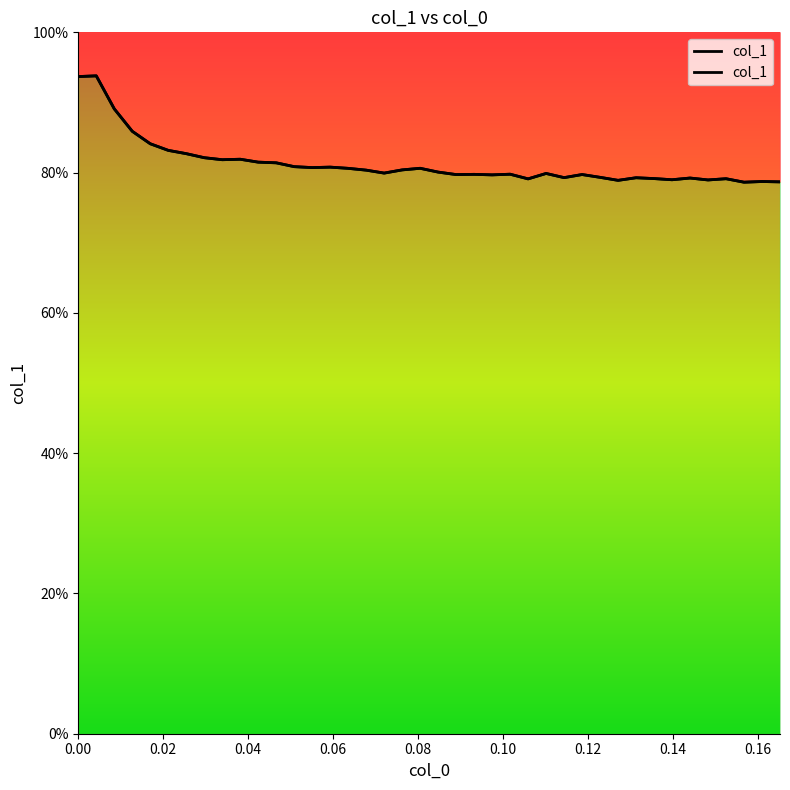

The value at 0.114407 is 1.4. True or false?

False